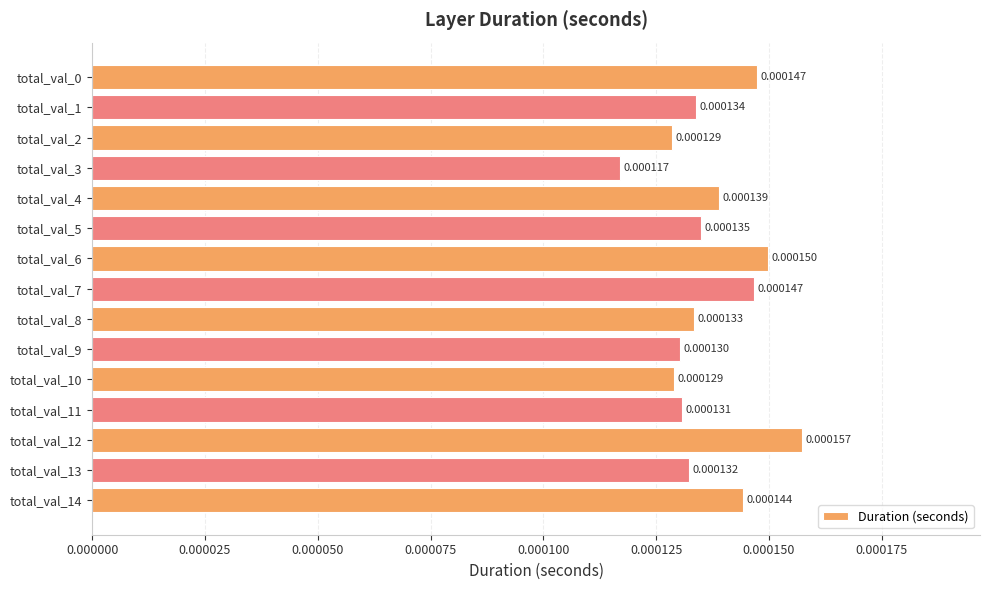

How many bars are there in total?

15